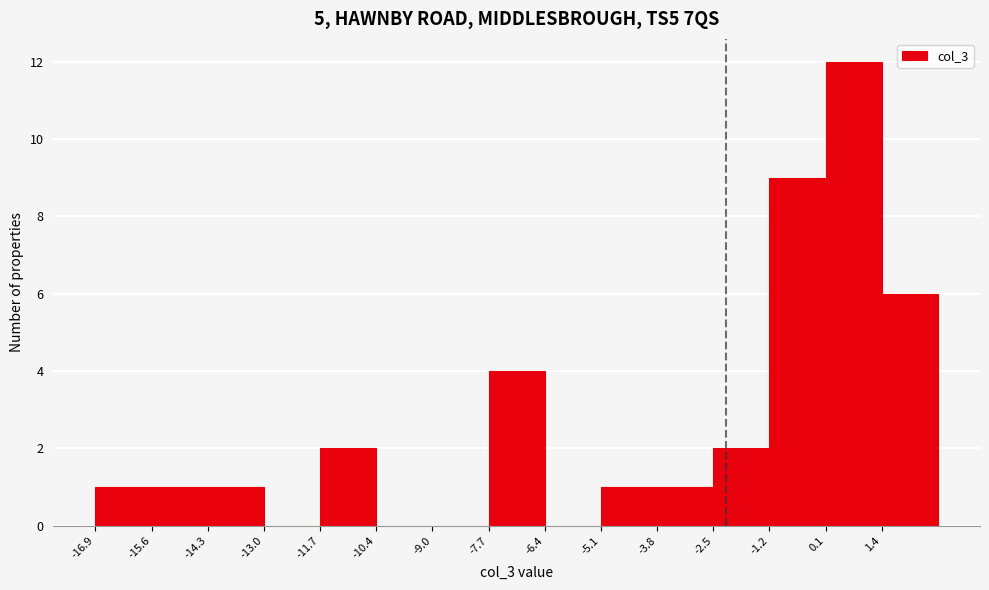

Over which range of the x-axis is the bar tallest?

0.2 to 1.4